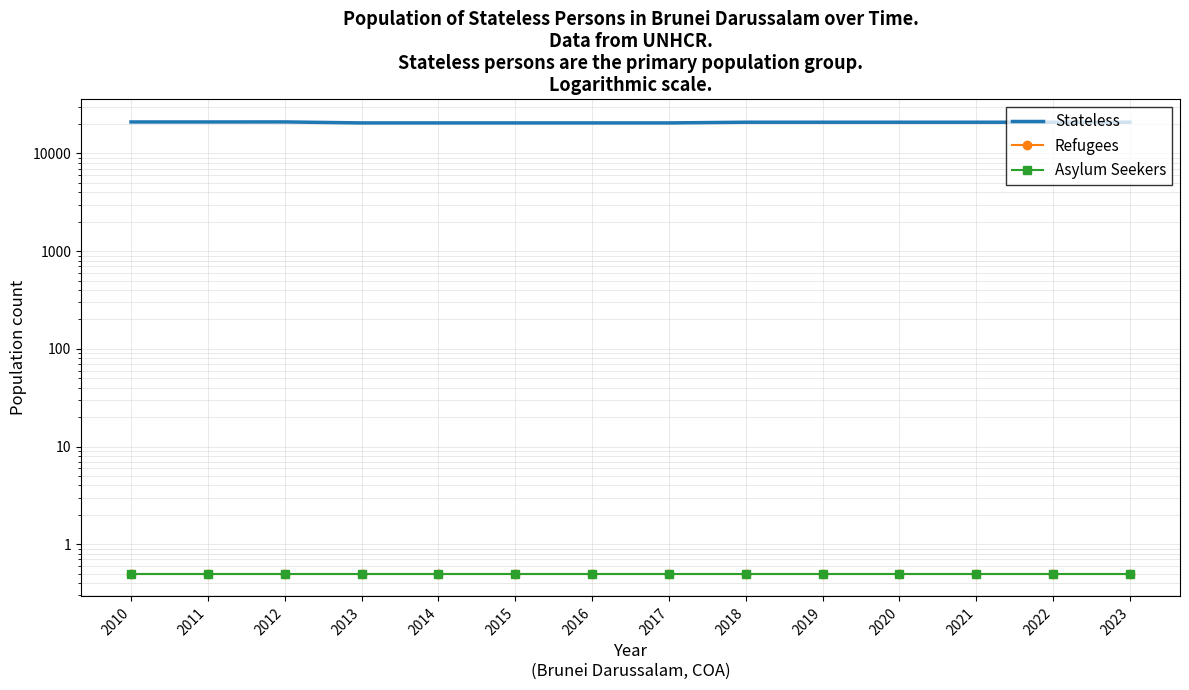

Which category has the highest value in the Stateless series?

2012